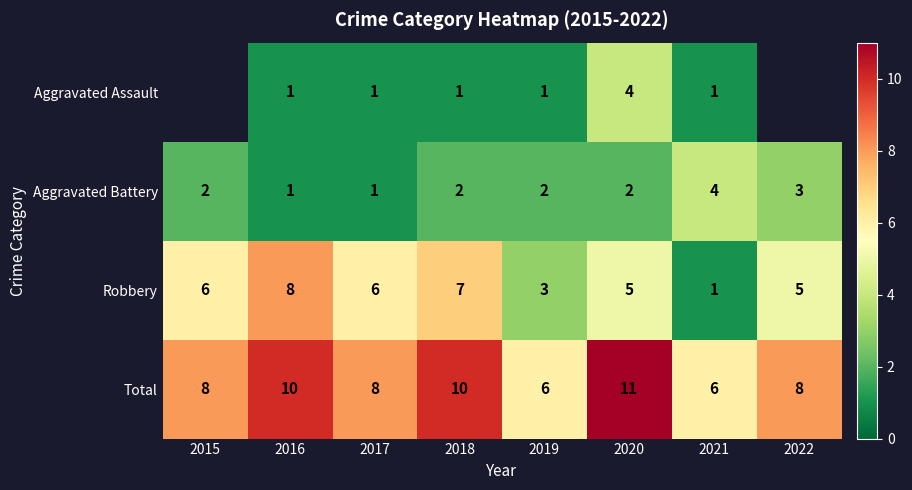

How many distinct data groups are displayed?

4